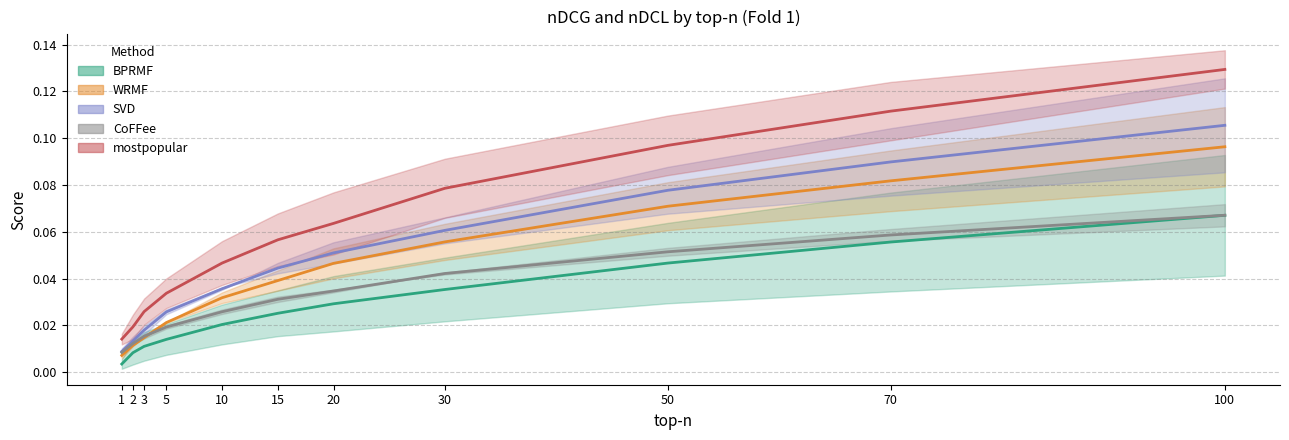

Where is WRMF_nDCL nearest to the value 0?

1